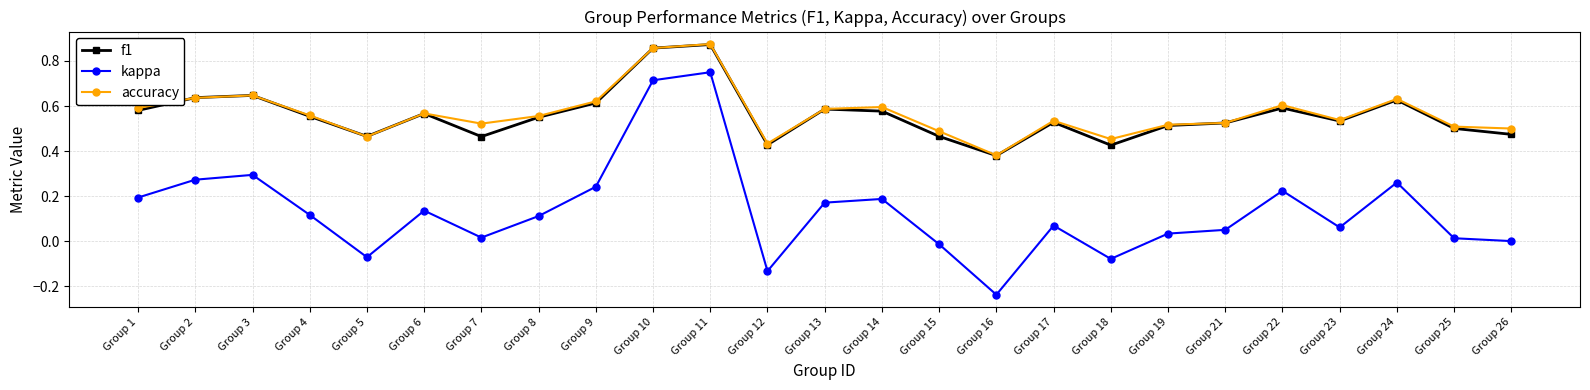

What is the total value across all series at Group 14?

1.4